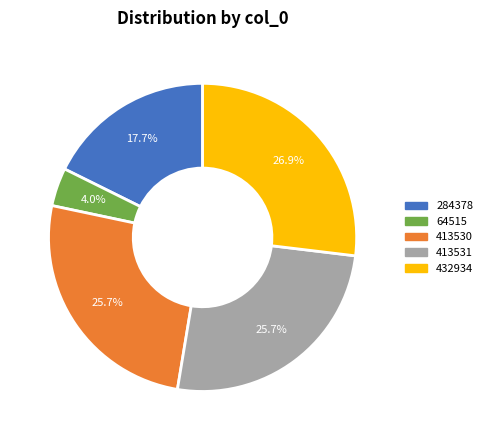

Between 413531 and 284378, which is larger?

413531